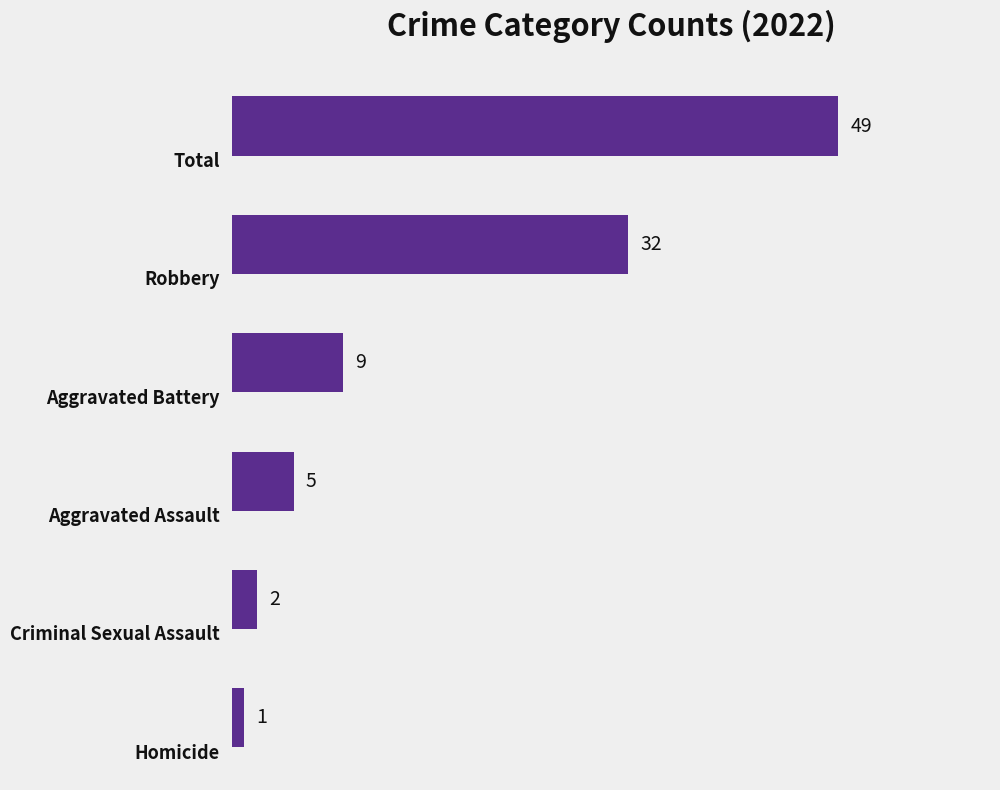

What is the average value?

16